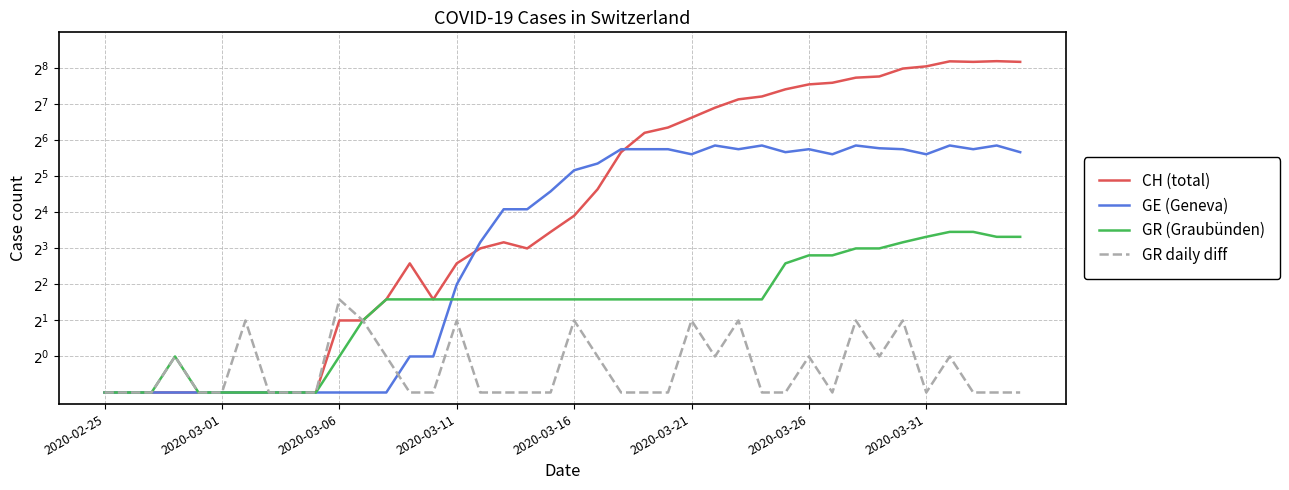

Does the chart display data point markers on the line(s)?

No